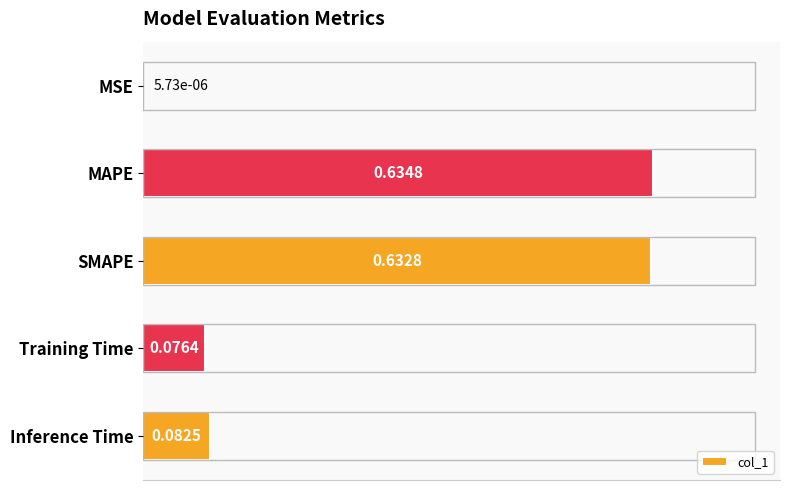

The chart shows a value of 0.1 at Inference Time. True or false?

False